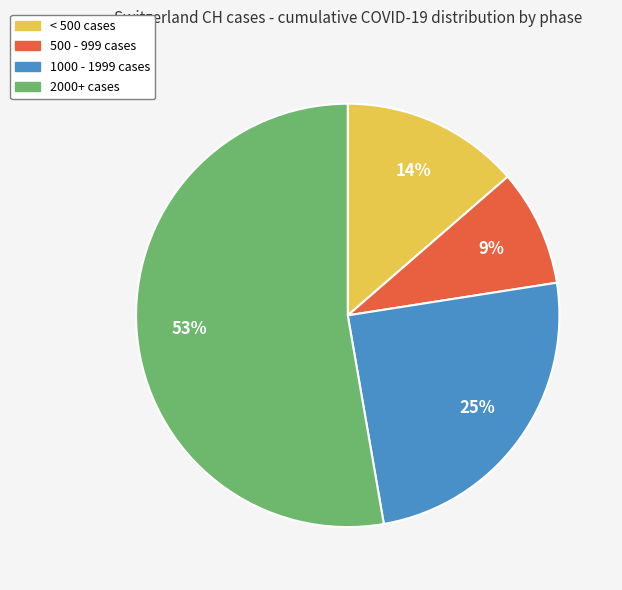

Is the sum of 2000+ cases and 1000 - 1999 cases greater than half?

Yes